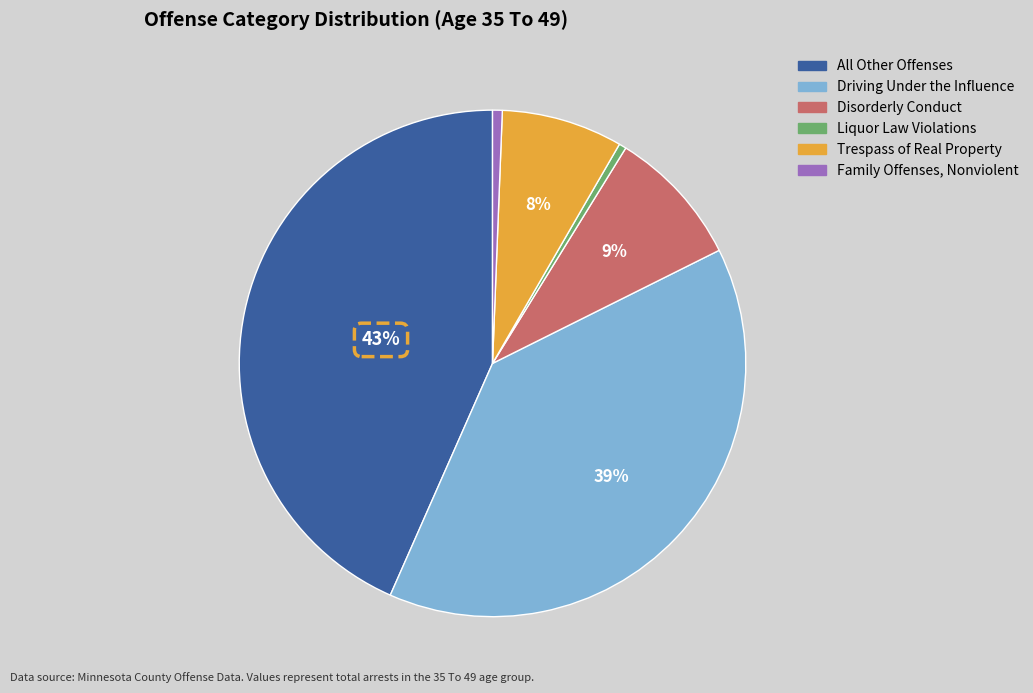

Is there a majority slice in this chart?

No